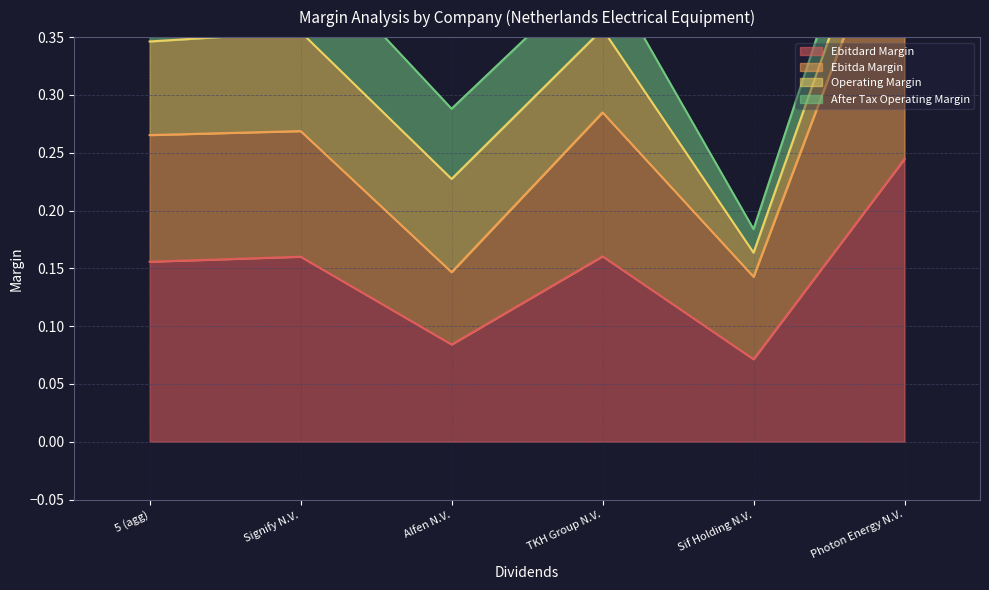

The Ebitdard Margin series shows 0.1 at Signify N.V.. True or false?

False